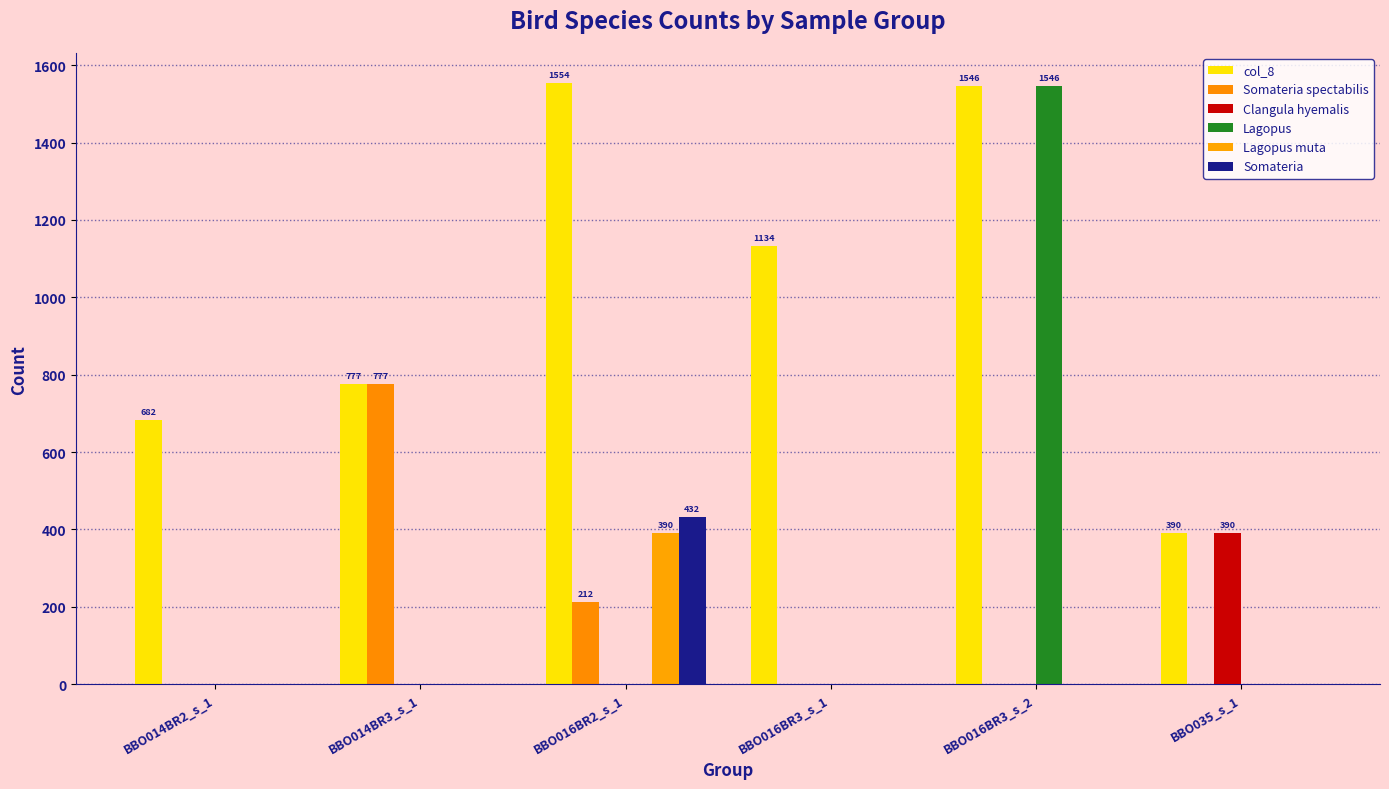

True or false: Somateria spectabilis has a value of 0 at BBO016BR3_s_2.

True